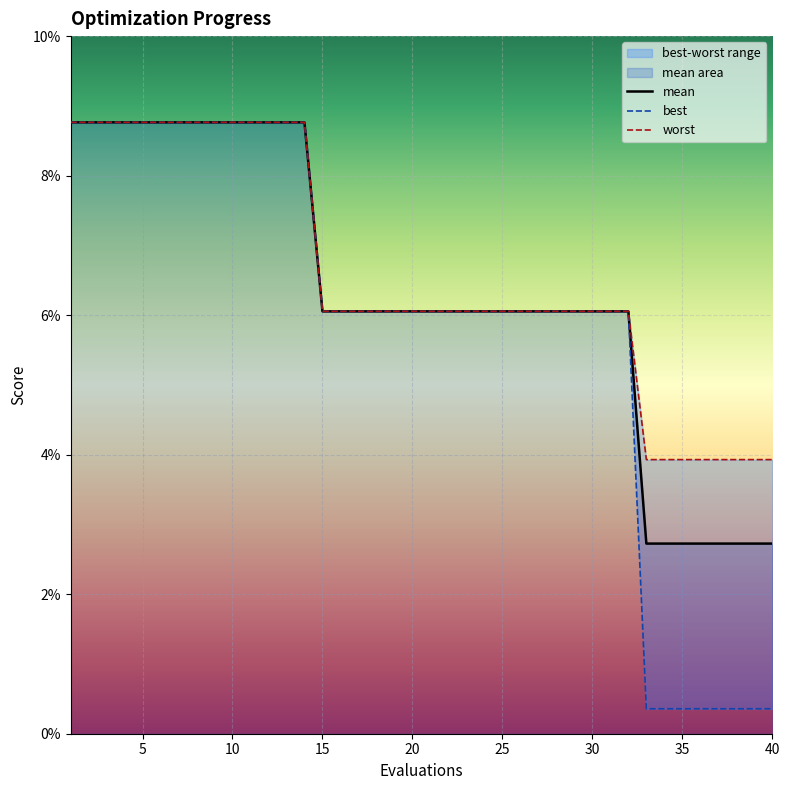

How many lines are shown in the chart?

3